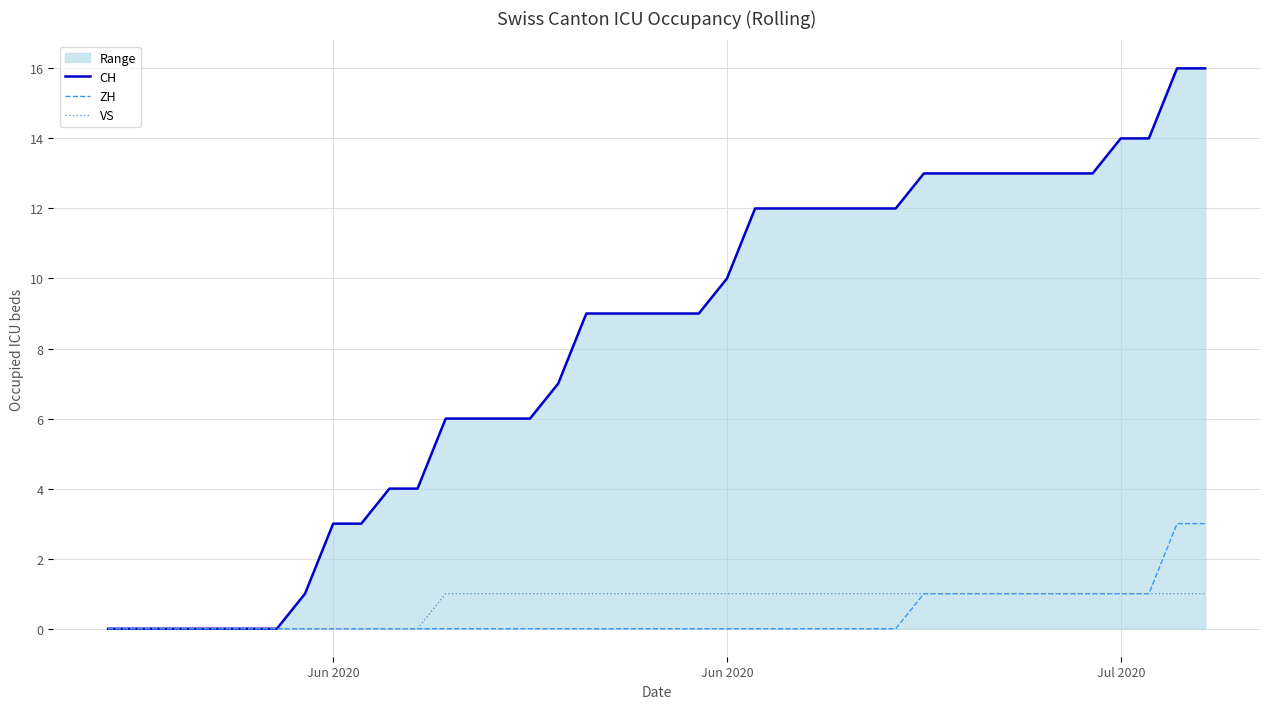

Does the chart have visible grid lines?

Yes